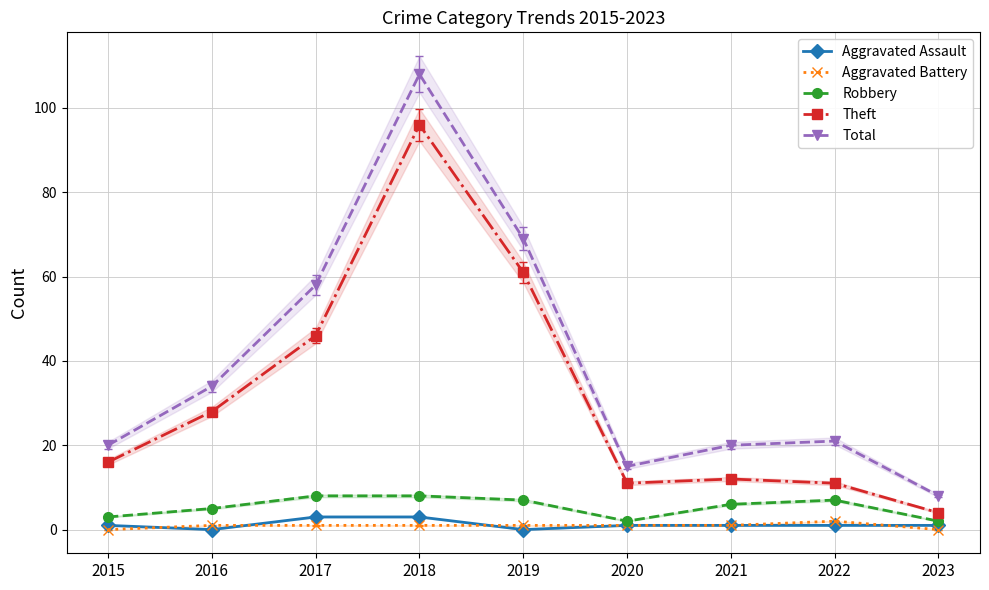

Reading left to right, transcribe all the data shown in this chart.

Aggravated Assault: 2015=1	2016=0	2017=3	2018=3	2019=0	2020=1	2021=1	2022=1	2023=1
Aggravated Battery: 2015=0	2016=1	2017=1	2018=1	2019=1	2020=1	2021=1	2022=2	2023=0
Robbery: 2015=3	2016=5	2017=8	2018=8	2019=7	2020=2	2021=6	2022=7	2023=2
Theft: 2015=16	2016=28	2017=46	2018=96	2019=61	2020=11	2021=12	2022=11	2023=4
Total: 2015=20	2016=34	2017=58	2018=108	2019=69	2020=15	2021=20	2022=21	2023=8